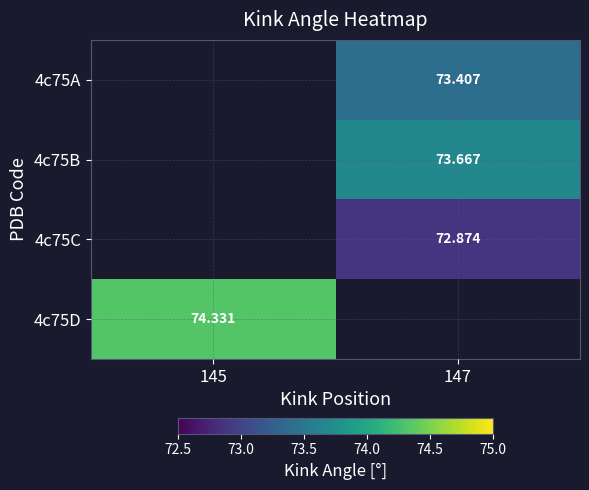

Is the value of 4c75D at 145 greater than the value of 4c75C at 147?

Yes